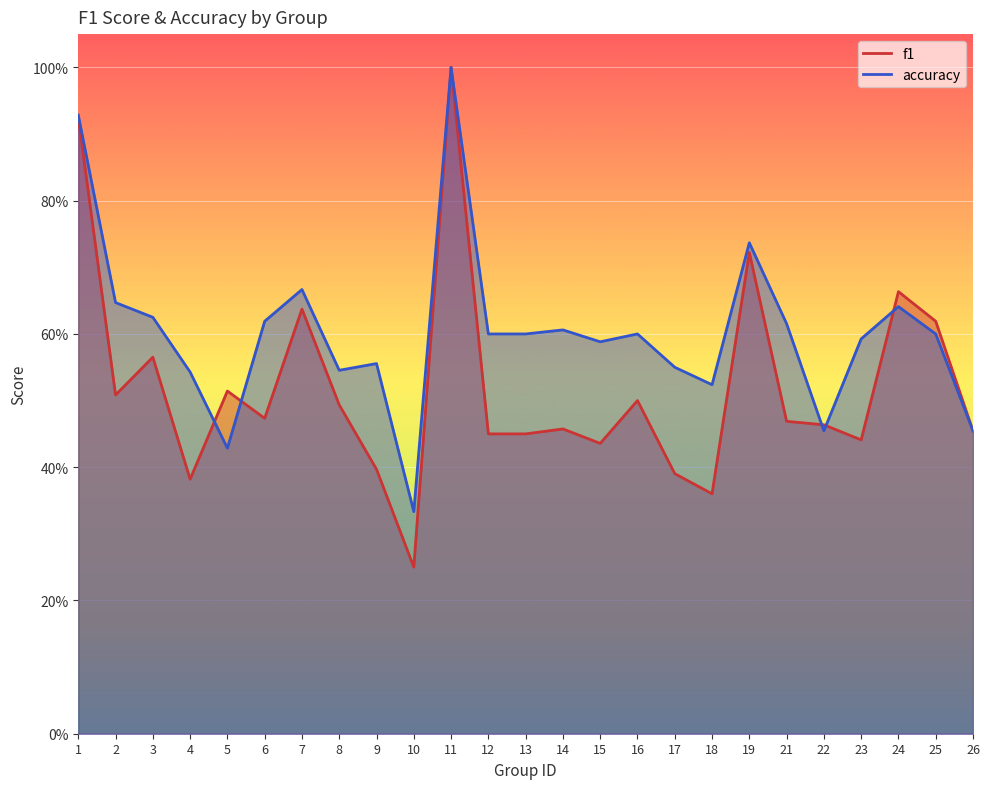

Reading right to left, extract all data points from this chart.

f1: 26=0.5	25=0.6	24=0.7	23=0.4	22=0.5	21=0.5	19=0.7	18=0.4	17=0.4	16=0.5	15=0.4	14=0.5	13=0.5	12=0.5	11=1.0	10=0.2	9=0.4	8=0.5	7=0.6	6=0.5	5=0.5	4=0.4	3=0.6	2=0.5	1=0.9
accuracy: 26=0.5	25=0.6	24=0.6	23=0.6	22=0.5	21=0.6	19=0.7	18=0.5	17=0.6	16=0.6	15=0.6	14=0.6	13=0.6	12=0.6	11=1.0	10=0.3	9=0.6	8=0.5	7=0.7	6=0.6	5=0.4	4=0.5	3=0.6	2=0.6	1=0.9